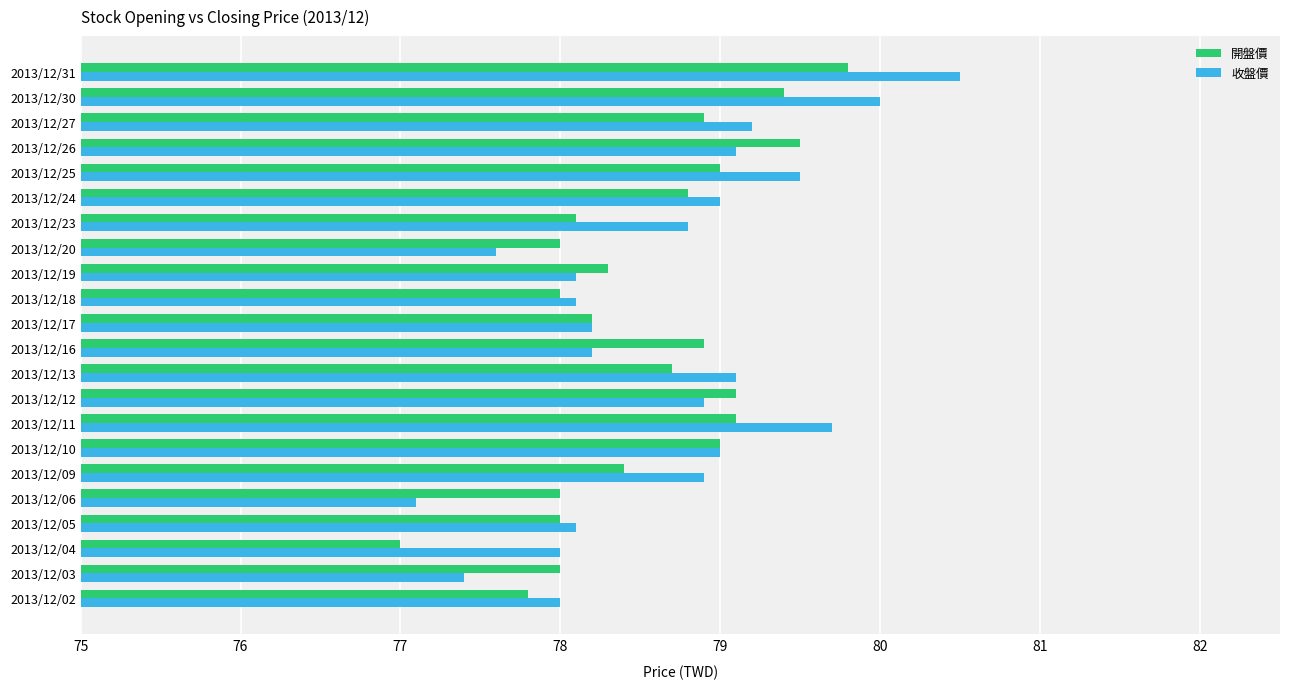

What is the sum of all 開盤價 values?

1728.0